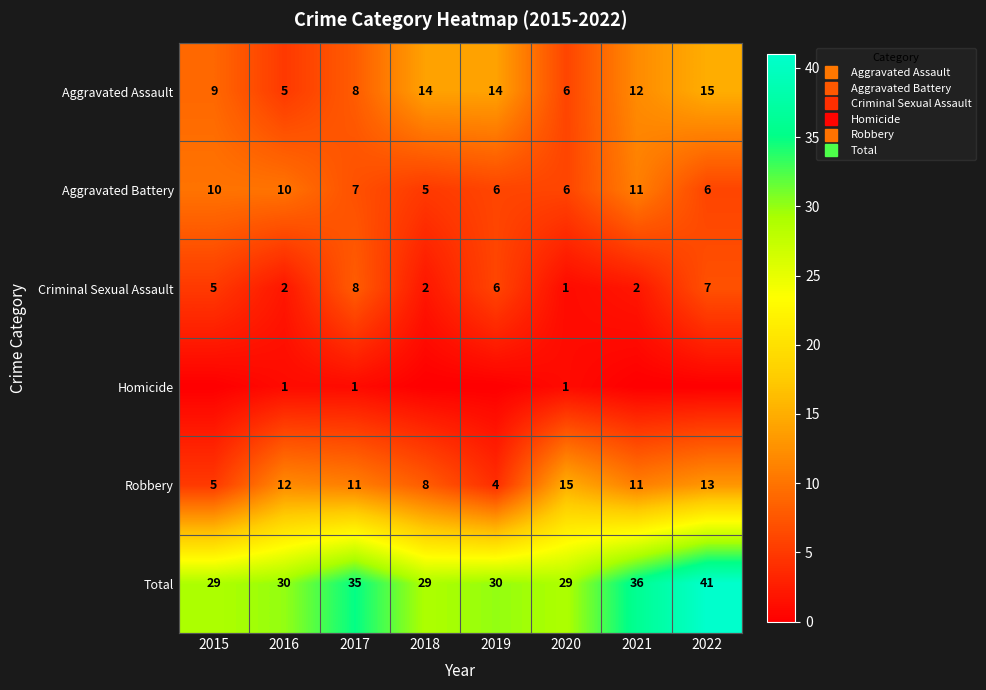

What is the sum of the Total values at 2018 and 2015?

58